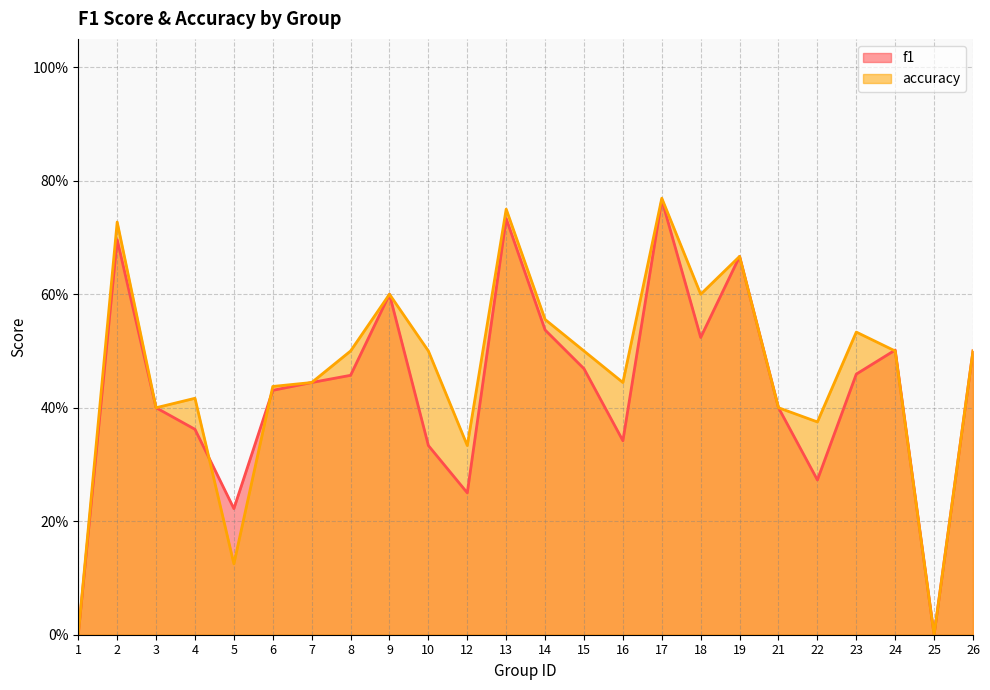

Reading left to right, list all the values displayed in this chart.

f1: 0.0	0.7	0.4	0.4	0.2	0.4	0.4	0.5	0.6	0.3	0.2	0.7	0.5	0.5	0.3	0.8	0.5	0.7	0.4	0.3	0.5	0.5	0.0	0.5
accuracy: 0.0	0.7	0.4	0.4	0.1	0.4	0.4	0.5	0.6	0.5	0.3	0.8	0.6	0.5	0.4	0.8	0.6	0.7	0.4	0.4	0.5	0.5	0.0	0.5